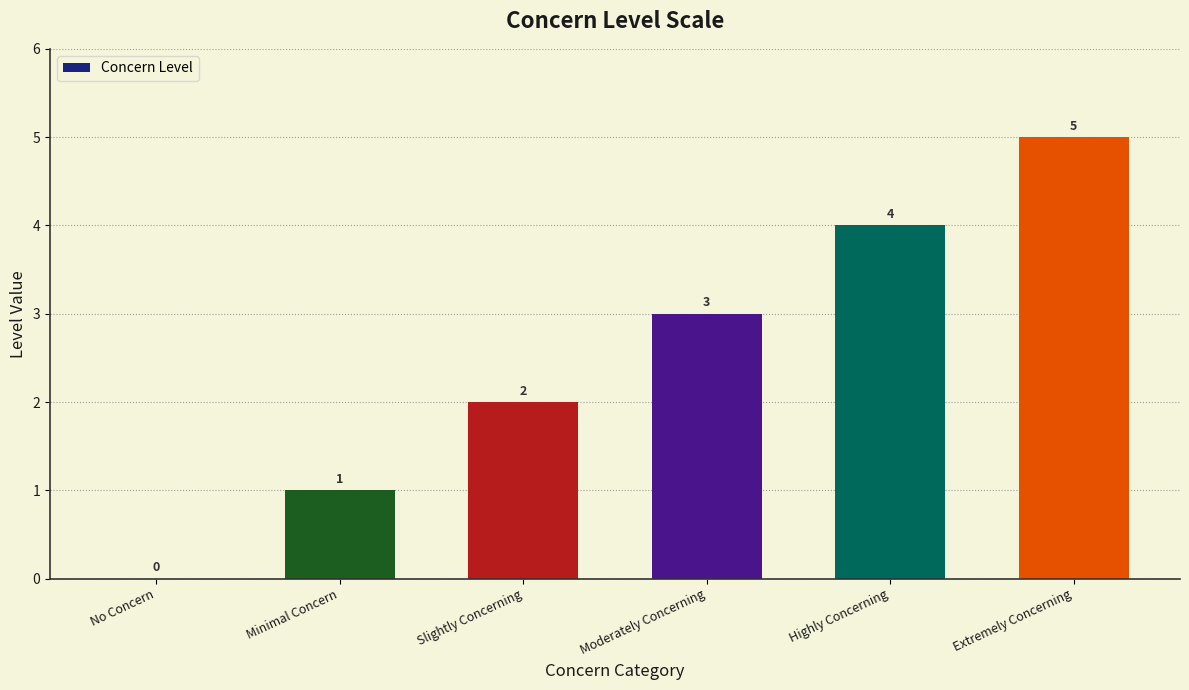

Reading right to left, extract all data points from this chart.

Extremely Concerning=5	Highly Concerning=4	Moderately Concerning=3	Slightly Concerning=2	Minimal Concern=1	No Concern=0